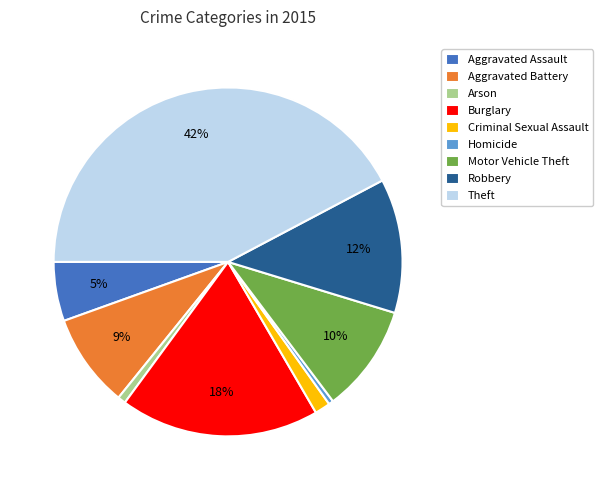

Is it true that Theft is 28% of the pie?

False